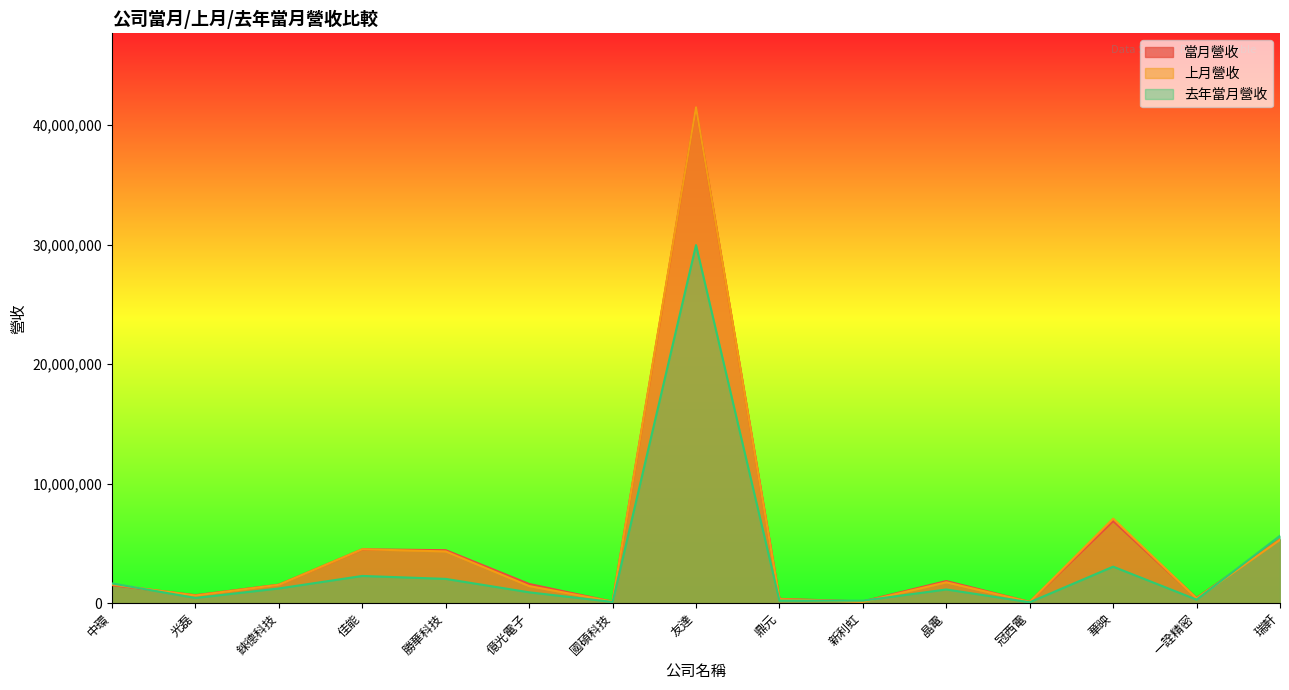

Reading right to left, list all the values displayed in this chart.

當月營收: 瑞軒=5341496	一詮精密=433026	華映=6873878	冠西電=105664	晶電=1851813	新利虹=146920	鼎元=360749	友達=41437952	國碩科技=124604	億光電子=1606684	勝華科技=4433423	佳能=4500689	錸德科技=1547549	光磊=669357	中環=1509453
上月營收: 瑞軒=5300401	一詮精密=399269	華映=7072806	冠西電=104107	晶電=1746325	新利虹=118533	鼎元=335922	友達=41474227	國碩科技=133492	億光電子=1432275	勝華科技=4329004	佳能=4510076	錸德科技=1537898	光磊=640059	中環=1563025
去年當月營收: 瑞軒=5636838	一詮精密=295779	華映=3054353	冠西電=77740	晶電=1147752	新利虹=207875	鼎元=211475	友達=29952281	國碩科技=102818	億光電子=908363	勝華科技=2030797	佳能=2277511	錸德科技=1231268	光磊=438061	中環=1651733